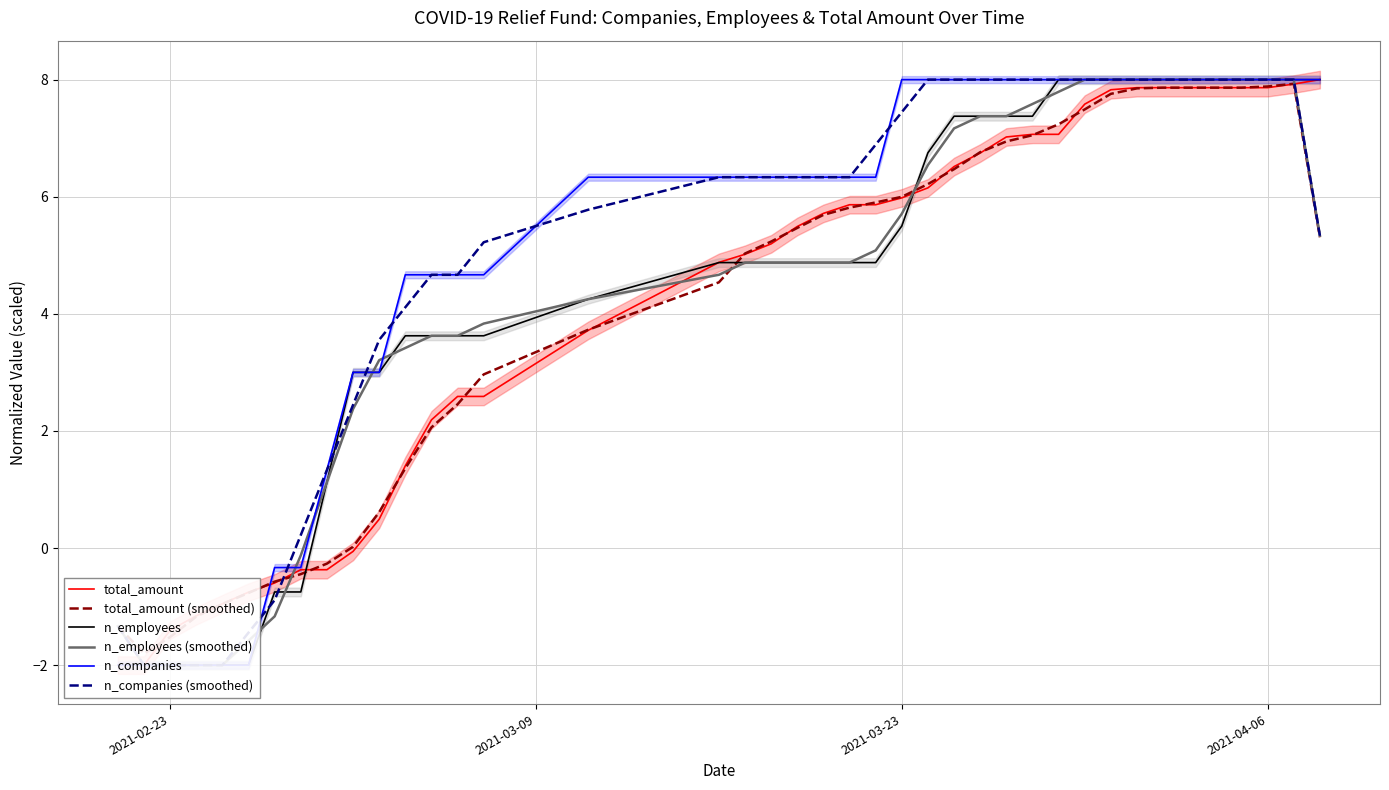

Reading right to left, extract all data points from this chart.

total_amount: 8.0	7.9	7.9	7.9	7.9	7.9	7.9	7.9	7.8	7.6	7.1	7.1	7.0	6.7	6.5	6.2	6.0	5.9	5.9	5.7	5.5	5.2	5.0	4.9	3.7	2.6	2.6	2.2	1.4	0.5	-0.1	-0.4	-0.4	-0.6	-0.8	-1.0	-1.2	-1.4	-2.0	-2.0
total_amount (smoothed): 5.3	7.9	7.9	7.9	7.9	7.9	7.9	7.9	7.8	7.5	7.2	7.1	6.9	6.8	6.5	6.2	6.0	5.9	5.8	5.7	5.5	5.2	5.0	4.5	3.7	3.0	2.5	2.1	1.4	0.6	0.0	-0.3	-0.4	-0.6	-0.8	-1.0	-1.2	-1.5	-1.8	-1.3
n_employees: 8.0	8.0	8.0	8.0	8.0	8.0	8.0	8.0	8.0	8.0	8.0	7.4	7.4	7.4	7.4	6.8	5.5	4.9	4.9	4.9	4.9	4.9	4.9	4.9	4.2	3.6	3.6	3.6	3.6	3.0	3.0	1.1	-0.8	-0.8	-2.0	-2.0	-2.0	-2.0	-2.0	-2.0
n_employees (smoothed): 5.3	8.0	8.0	8.0	8.0	8.0	8.0	8.0	8.0	8.0	7.8	7.6	7.4	7.4	7.2	6.5	5.7	5.1	4.9	4.9	4.9	4.9	4.9	4.7	4.2	3.8	3.6	3.6	3.4	3.2	2.4	1.1	-0.1	-1.2	-1.6	-2.0	-2.0	-2.0	-2.0	-1.3
n_companies: 8.0	8.0	8.0	8.0	8.0	8.0	8.0	8.0	8.0	8.0	8.0	8.0	8.0	8.0	8.0	8.0	8.0	6.3	6.3	6.3	6.3	6.3	6.3	6.3	6.3	4.7	4.7	4.7	4.7	3.0	3.0	1.3	-0.3	-0.3	-2.0	-2.0	-2.0	-2.0	-2.0	-2.0
n_companies (smoothed): 5.3	8.0	8.0	8.0	8.0	8.0	8.0	8.0	8.0	8.0	8.0	8.0	8.0	8.0	8.0	8.0	7.4	6.9	6.3	6.3	6.3	6.3	6.3	6.3	5.8	5.2	4.7	4.7	4.1	3.6	2.4	1.3	0.2	-0.9	-1.4	-2.0	-2.0	-2.0	-2.0	-1.3